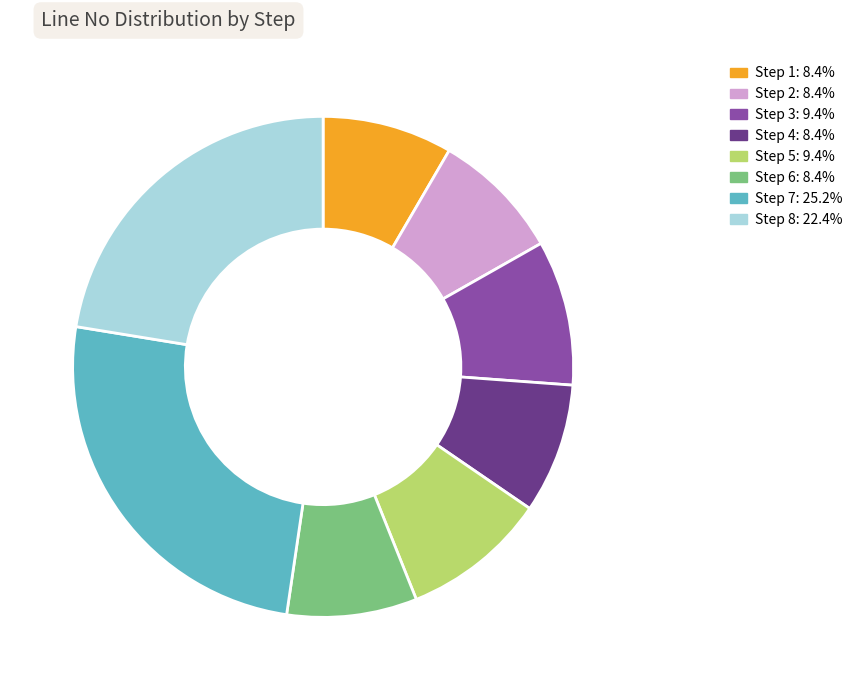

Does any single category account for the majority?

No